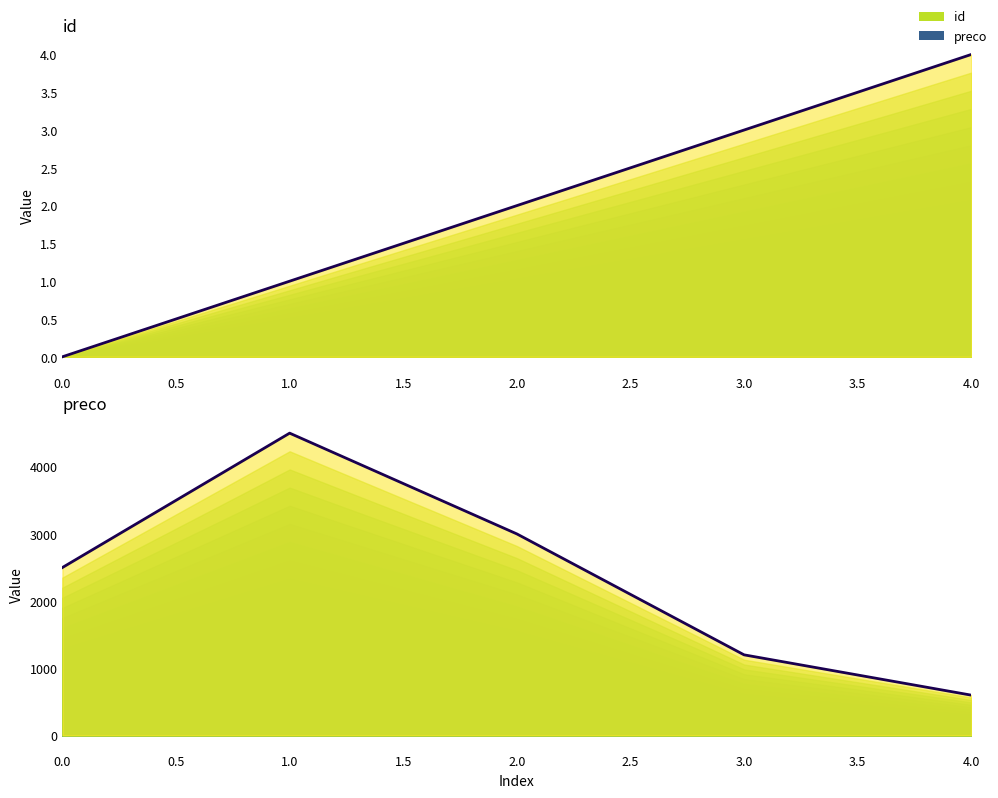

True or false: preco has more than 1 interior local peaks.

False